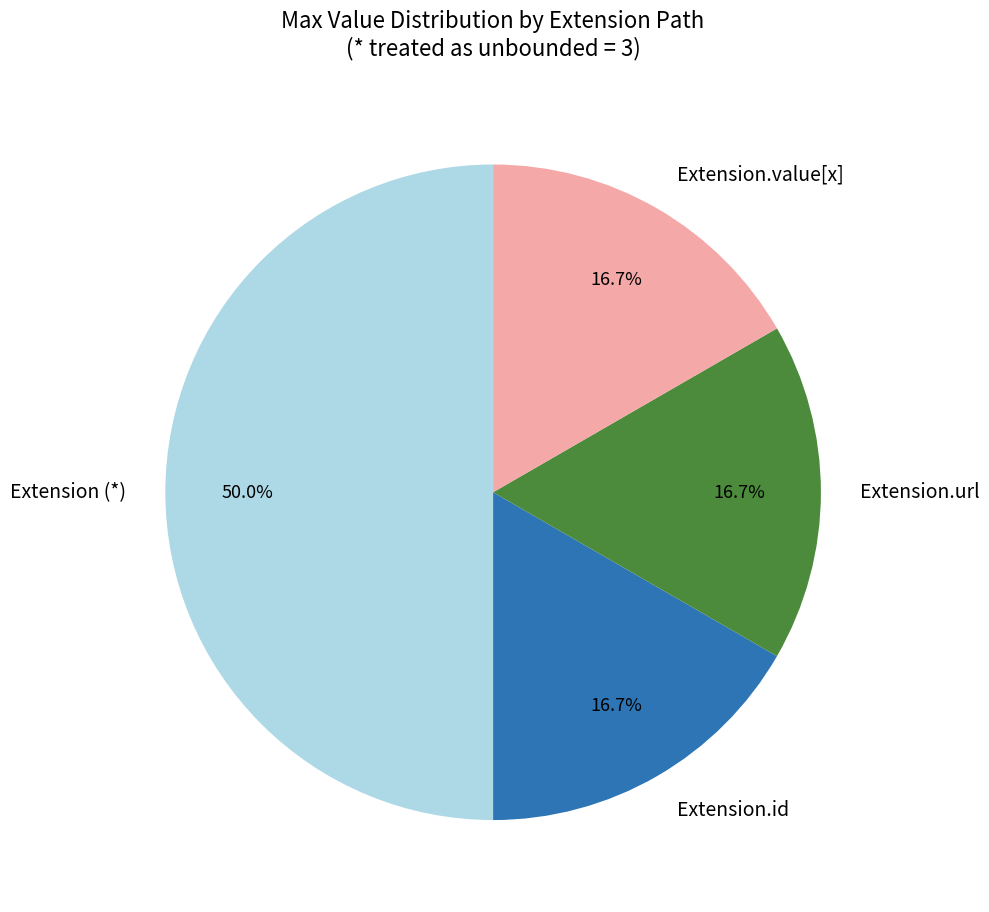

Is the sum of Extension.value[x] and Extension.url greater than half?

No